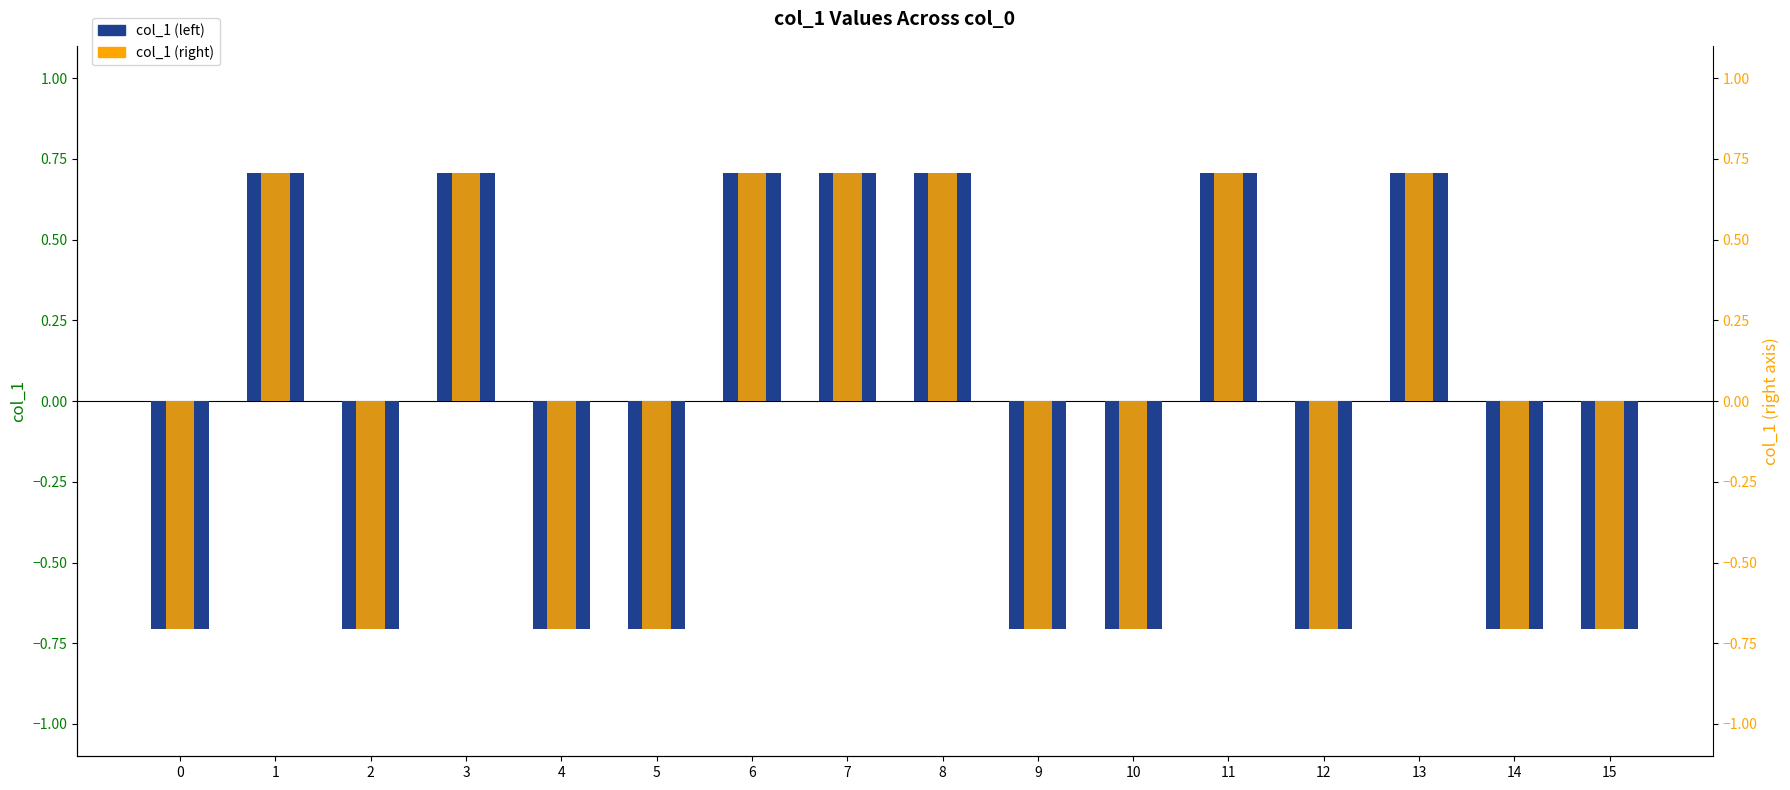

How many negative values does the col_1 series have?

9